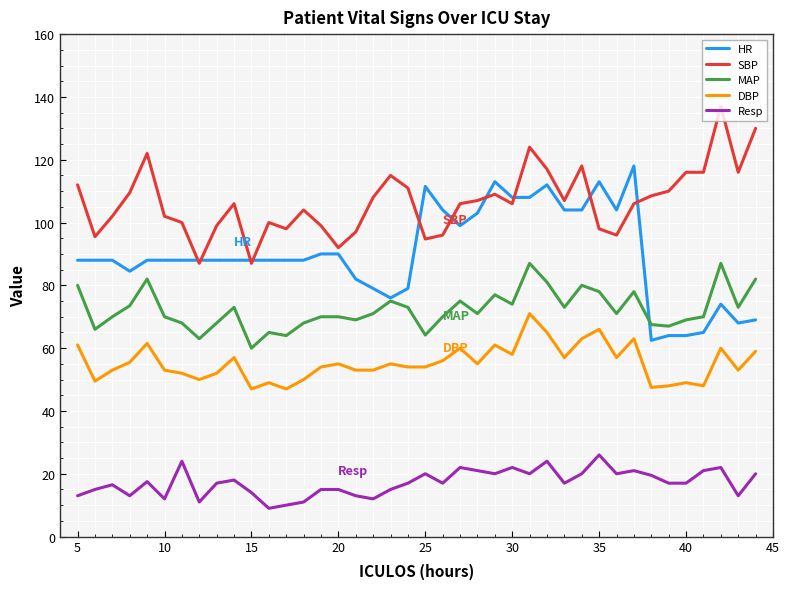

Does the chart have visible grid lines?

Yes